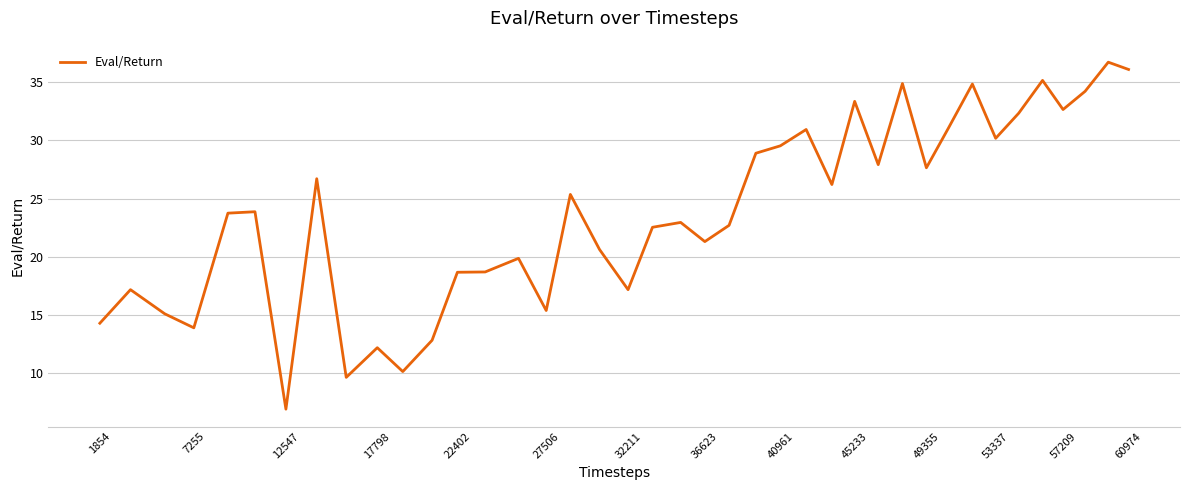

What is the difference between the maximum and minimum values?

29.8